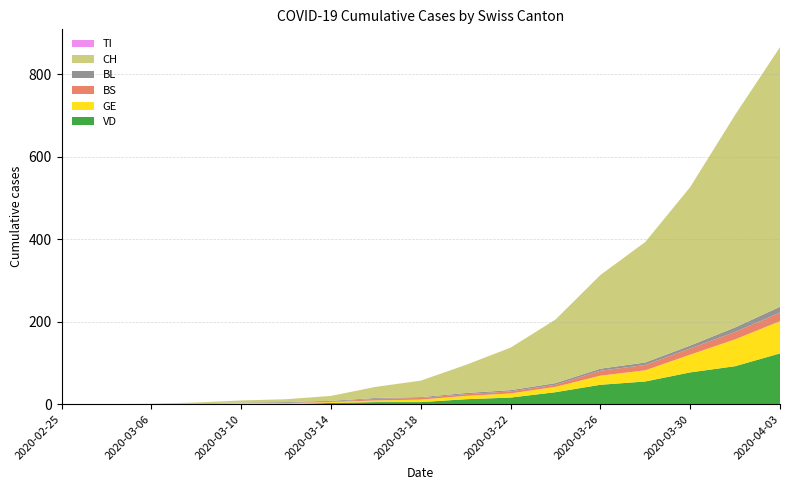

Reading right to left, extract all data points from this chart.

CH: 629	515	384	292	227	154	103	68	40	27	12	7	5	2	1	0	0
VD: 123	92	77	55	47	29	16	12	5	5	3	0	1	0	0	0	0
BL: 14	11	7	6	5	4	3	3	2	2	2	2	1	1	0	0	0
GE: 78	65	43	27	22	13	10	8	6	4	2	2	2	1	0	0	0
TI: 0	0	0	0	0	0	0	0	0	0	0	0	0	0	0	0	0
BS: 21	18	15	13	12	5	5	4	4	4	1	1	0	0	0	0	0